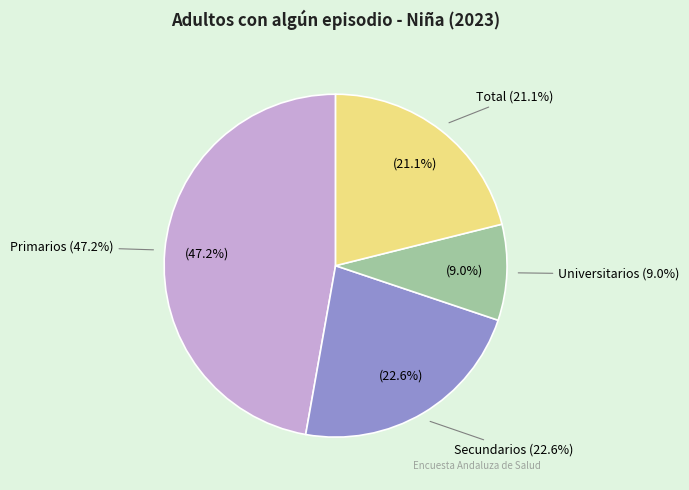

To the nearest percent, what is the combined percentage of Secundarios and Universitarios?

32%